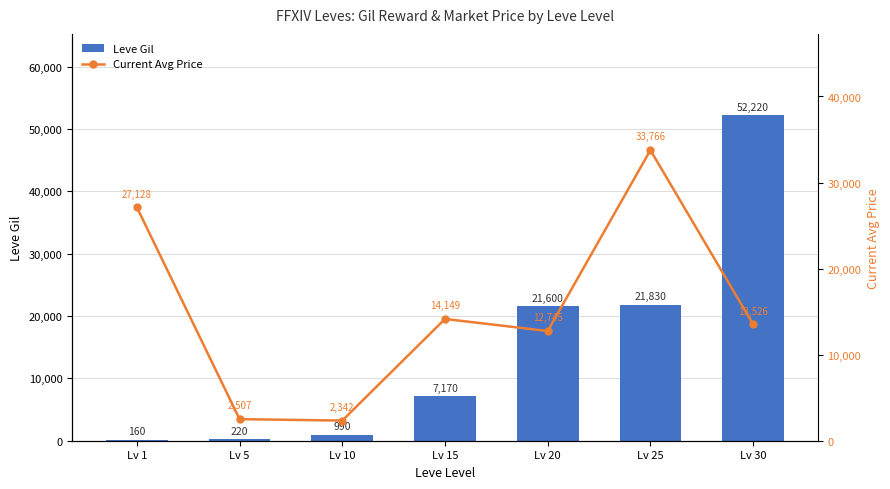

At which category is the sum across all series the highest?

Lv 30